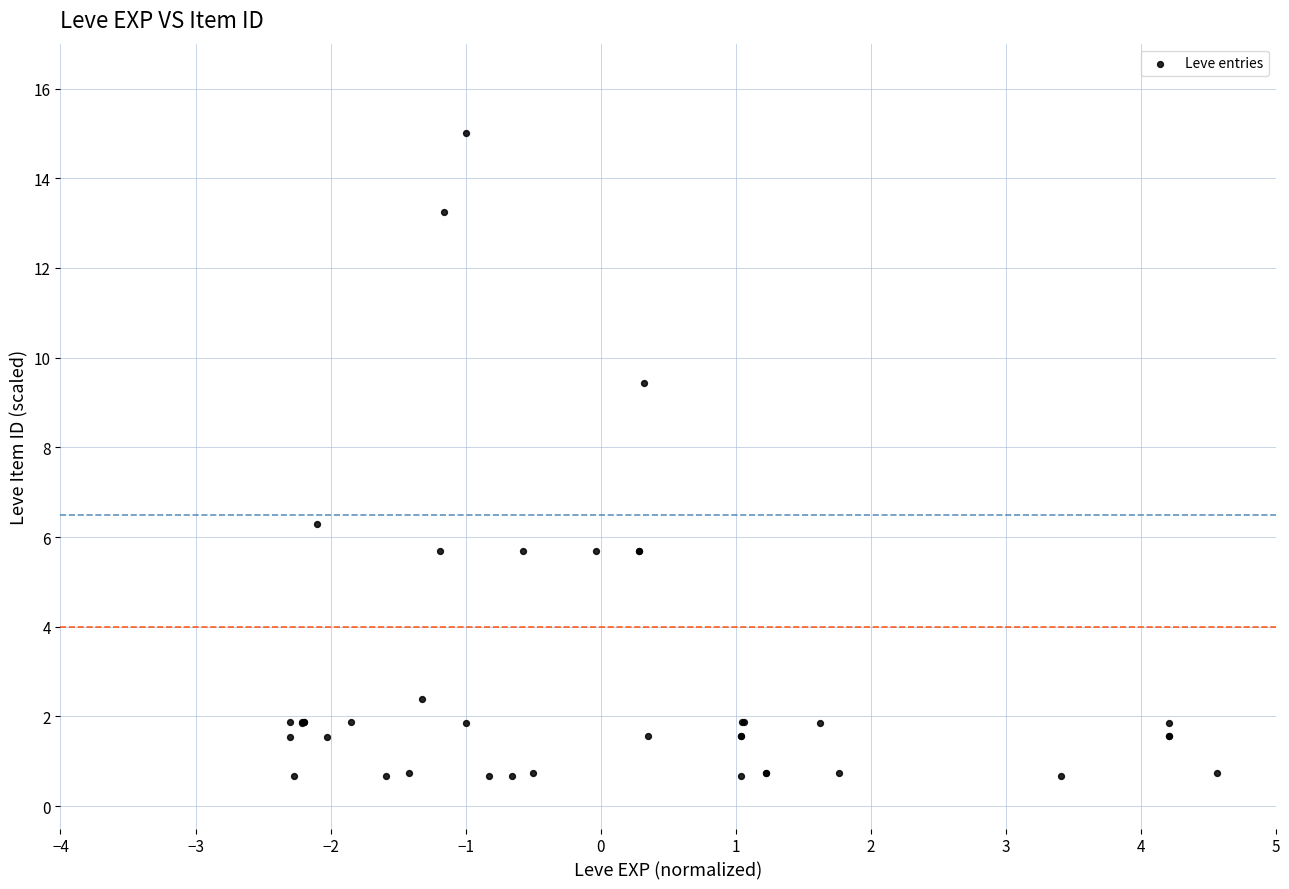

What Y value in the scatter plot is closest to 7?

6.3